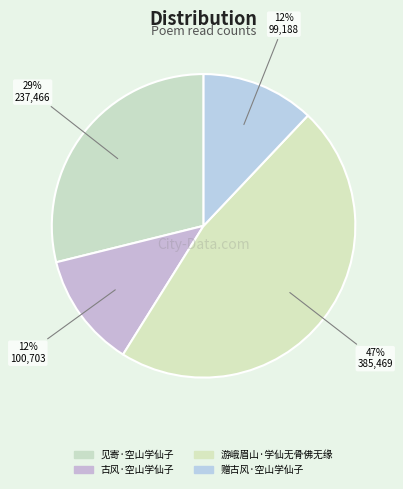

How many slices are in this pie chart?

4